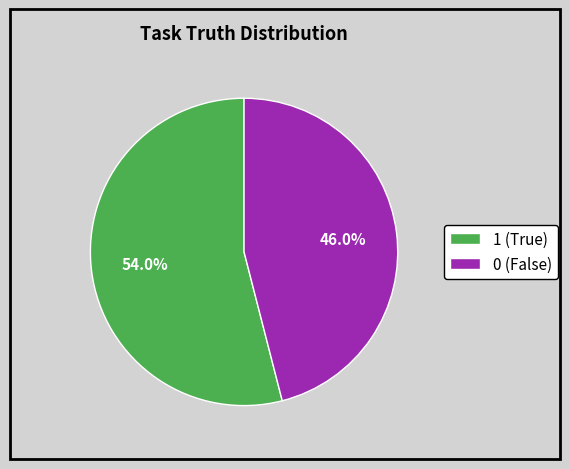

Is there any slice that represents more than half of the pie?

Yes